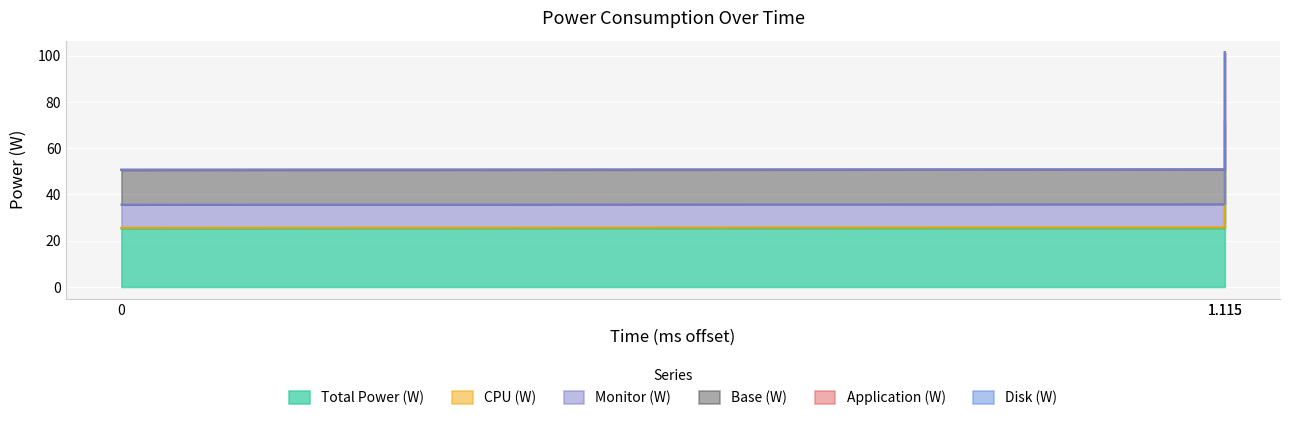

Which has a higher value, 1.115 or 1.115?

1.115